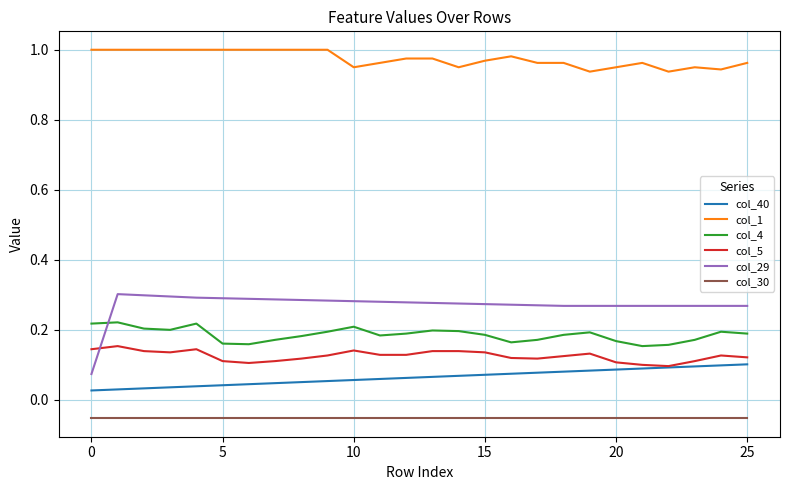

Does the chart have visible grid lines?

Yes